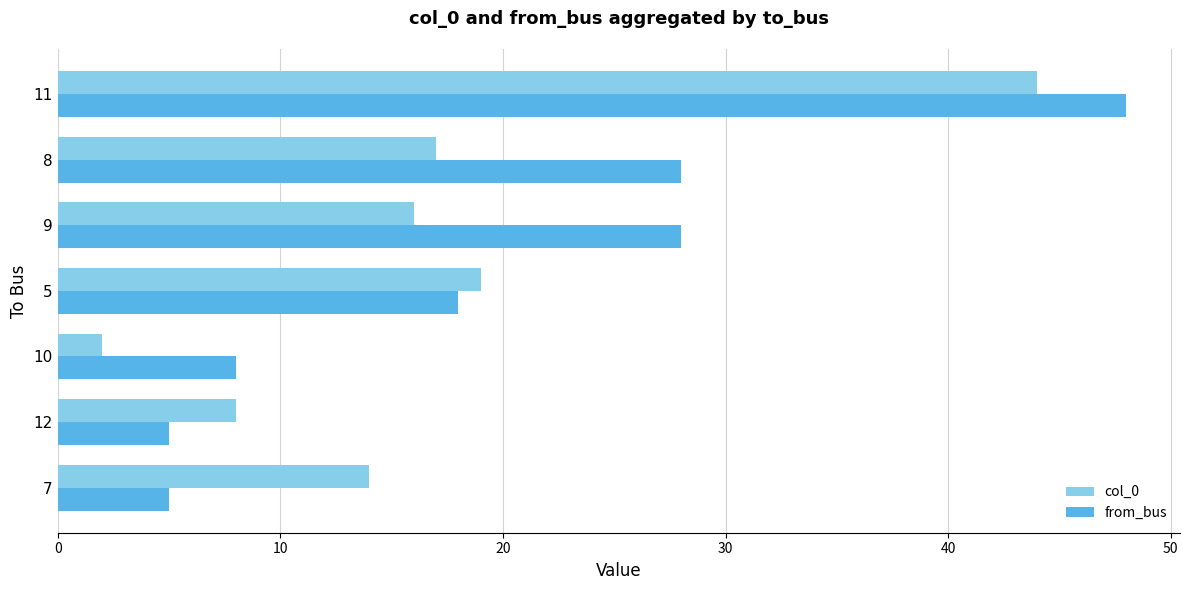

What are all the series names shown in the legend?

col_0, from_bus